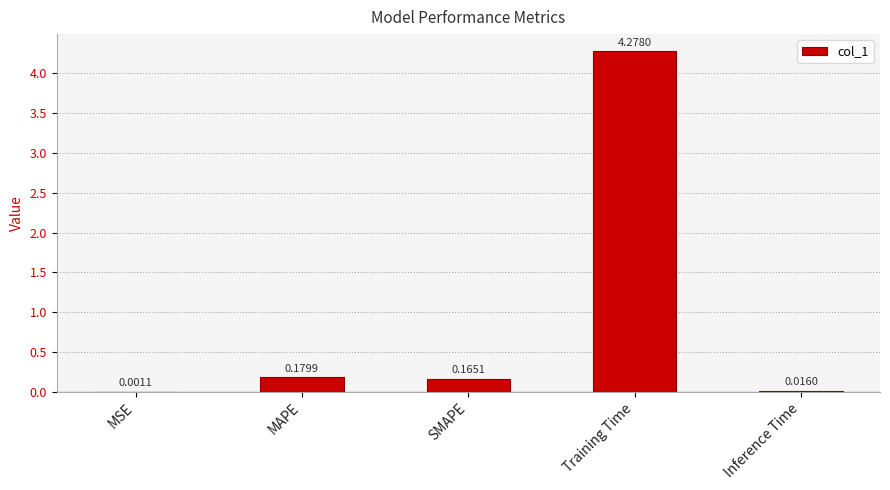

Which has a higher value, MAPE or Inference Time?

MAPE